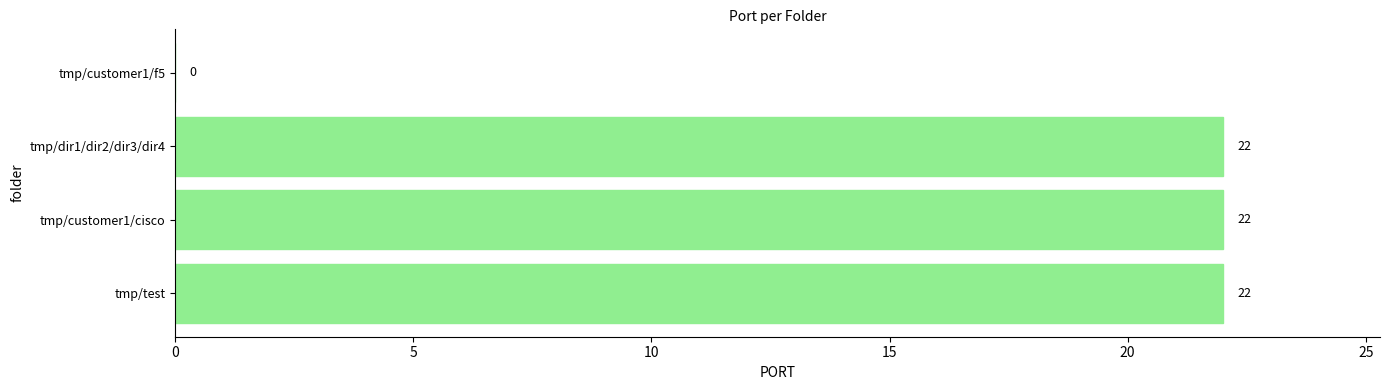

Reading bottom to top, transcribe all the data shown in this chart.

tmp/test=22	tmp/customer1/cisco=22	tmp/dir1/dir2/dir3/dir4=22	tmp/customer1/f5=0